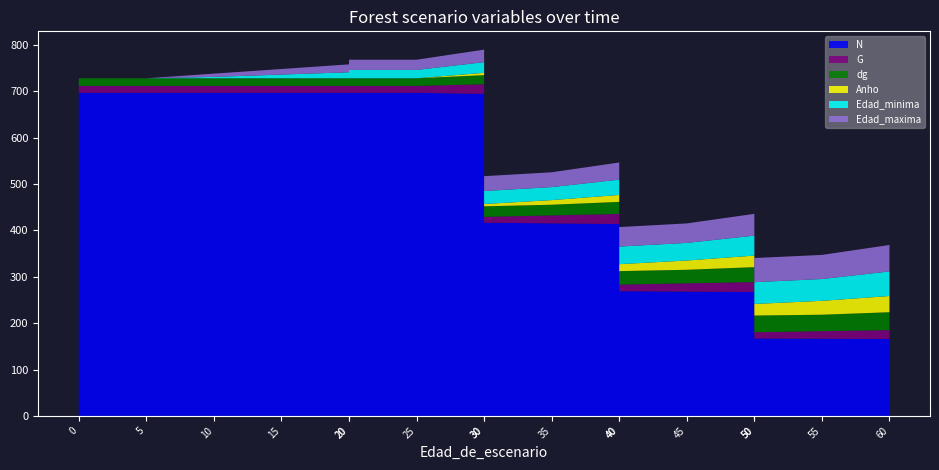

Reading right to left, list all the values displayed in this chart.

N: 60=165.8	55=166.3	50=166.9	50=267.1	45=268.0	40=268.9	40=413.7	35=415.2	30=416.6	30=694.4	25=696.7	20=696.7	20=696.7	15=696.7	10=696.7	5=696.7	0=696.7
G: 60=19.3	55=16.4	50=13.5	50=21.5	45=17.9	40=14.2	40=21.8	35=17.2	30=12.5	30=20.9	25=14.8	20=14.8	20=14.8	15=14.8	10=14.8	5=14.8	0=14.8
dg: 60=38.5	55=35.4	50=35.9	50=32.0	45=29.1	40=29.0	40=25.9	35=23.0	30=22.8	30=19.6	25=16.5	20=16.5	20=16.5	15=16.5	10=16.5	5=16.5	0=16.5
Anho: 60=35.0	55=30.0	50=25.0	50=25.0	45=20.0	40=15.0	40=15.0	35=10.0	30=5.0	30=5.0	25=0.0	20=0.0	20=0.0	15=0.0	10=0.0	5=0.0	0=0.0
Edad_minima: 60=53.0	55=47.0	50=47.0	50=43.0	45=38.0	40=38.0	40=33.0	35=28.0	30=28.0	30=23.0	25=18.0	20=18.0	20=13.0	15=8.0	10=3.0	5=0.0	0=0.0
Edad_maxima: 60=57.0	55=52.0	50=52.0	50=47.0	45=42.0	40=42.0	40=37.0	35=32.0	30=32.0	30=27.0	25=22.0	20=22.0	20=17.0	15=12.0	10=7.0	5=0.0	0=0.0